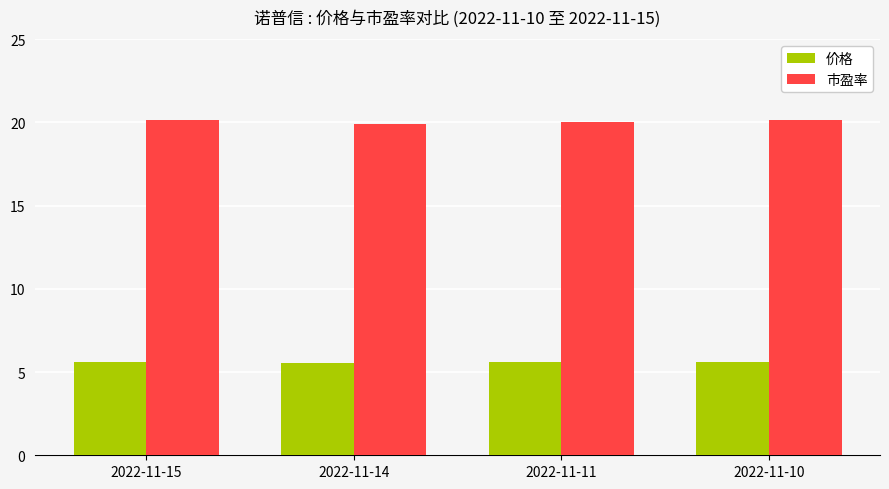

Which series has the largest range (max minus min)?

市盈率